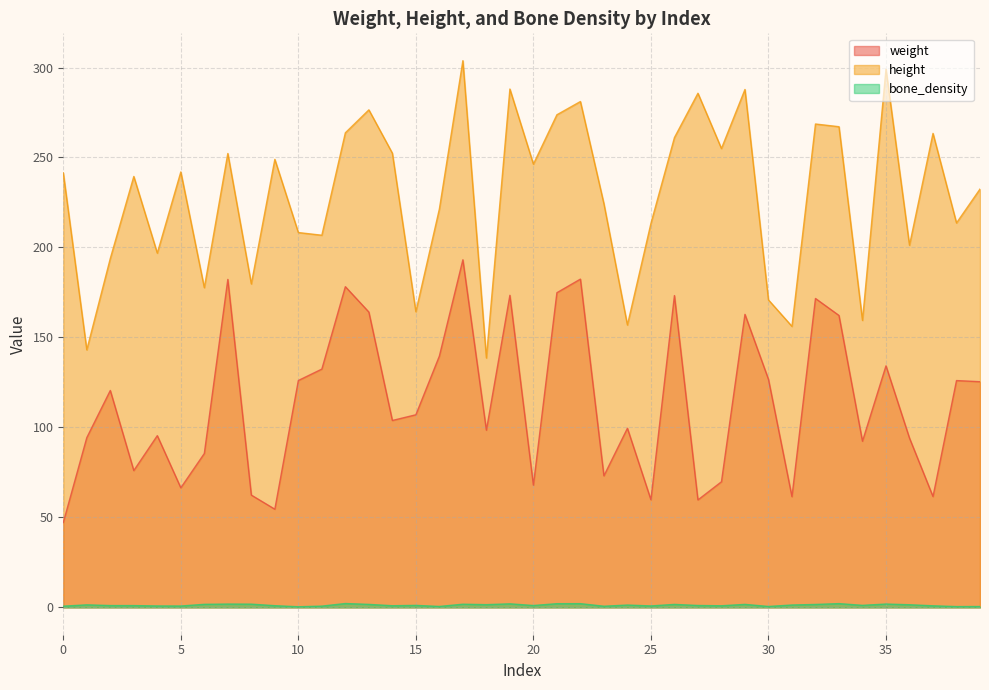

Reading left to right, what are all the values shown in this chart?

weight: 0=47.1	1=94.3	2=120.5	3=76.0	4=95.4	5=66.4	6=85.5	7=182.2	8=62.4	9=54.6	10=126.1	11=132.4	12=178.2	13=164.1	14=103.9	15=107.0	16=139.7	17=193.2	18=98.5	19=173.4	20=67.9	21=174.9	22=182.4	23=73.1	24=99.5	25=59.8	26=173.3	27=59.7	28=69.8	29=162.8	30=126.8	31=61.5	32=171.7	33=162.2	34=92.3	35=134.2	36=94.1	37=61.6	38=126.0	39=125.4
height: 0=241.4	1=143.1	2=193.9	3=239.5	4=196.8	5=242.0	6=177.7	7=252.2	8=179.7	9=248.9	10=208.3	11=206.8	12=263.7	13=276.5	14=252.4	15=164.3	16=221.4	17=303.8	18=138.6	19=288.0	20=246.3	21=273.7	22=281.1	23=224.3	24=156.9	25=213.4	26=261.1	27=285.7	28=255.0	29=287.8	30=170.9	31=156.2	32=268.6	33=267.1	34=159.5	35=299.0	36=201.2	37=263.4	38=213.6	39=232.5
bone_density: 0=0.7	1=1.4	2=1.0	3=1.0	4=0.8	5=0.8	6=1.7	7=1.8	8=1.8	9=0.9	10=0.4	11=0.7	12=2.2	13=1.7	14=0.9	15=1.1	16=0.5	17=1.8	18=1.5	19=2.0	20=1.0	21=2.1	22=2.1	23=0.7	24=1.3	25=0.8	26=1.7	27=1.1	28=0.9	29=1.7	30=0.5	31=1.3	32=1.6	33=2.1	34=1.1	35=1.9	36=1.5	37=0.9	38=0.5	39=0.5